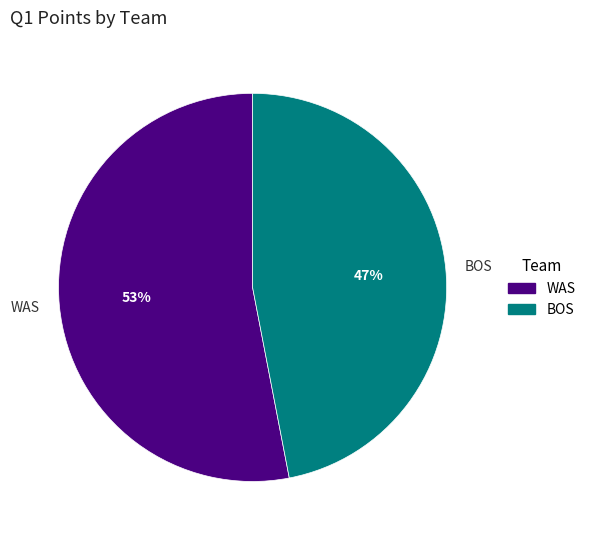

Which category has the smallest portion of the pie?

BOS